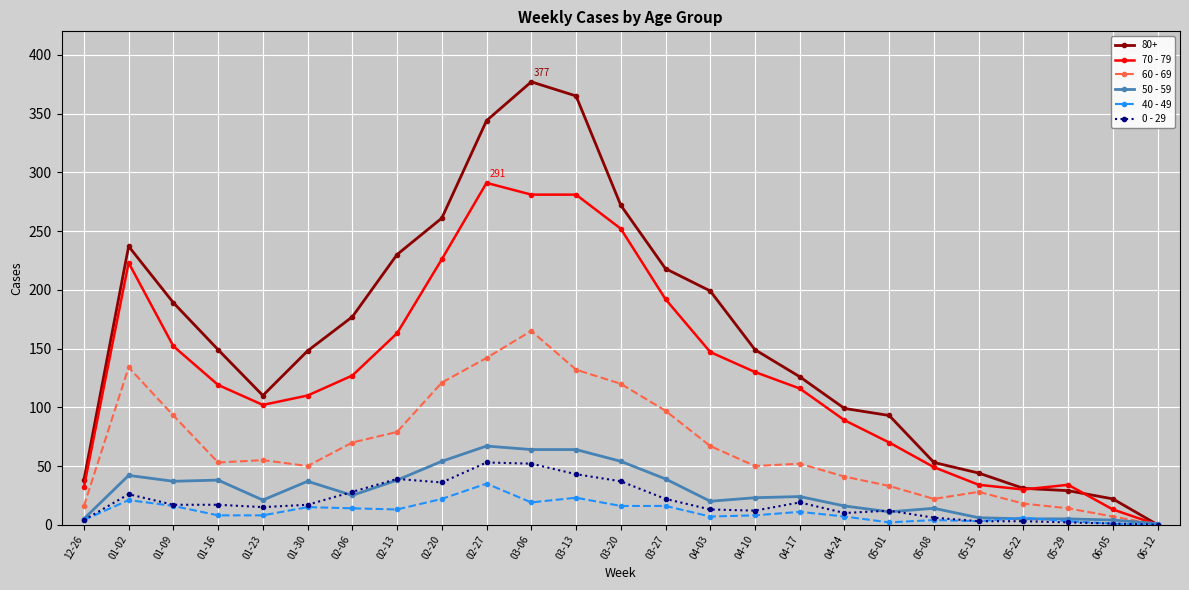

What is the label of the 15th point from the left?

04-03